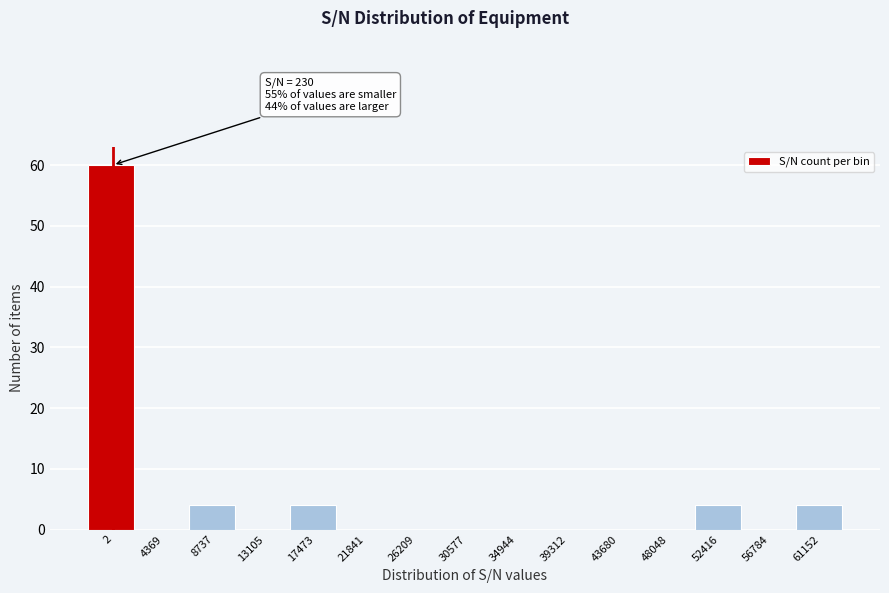

Reading right to left, extract all data points from this chart.

61152=4	56784=0	52416=4	48048=0	43680=0	39312=0	34944=0	30577=0	26209=0	21841=0	17473=4	13105=0	8737=4	4369=0	2=60